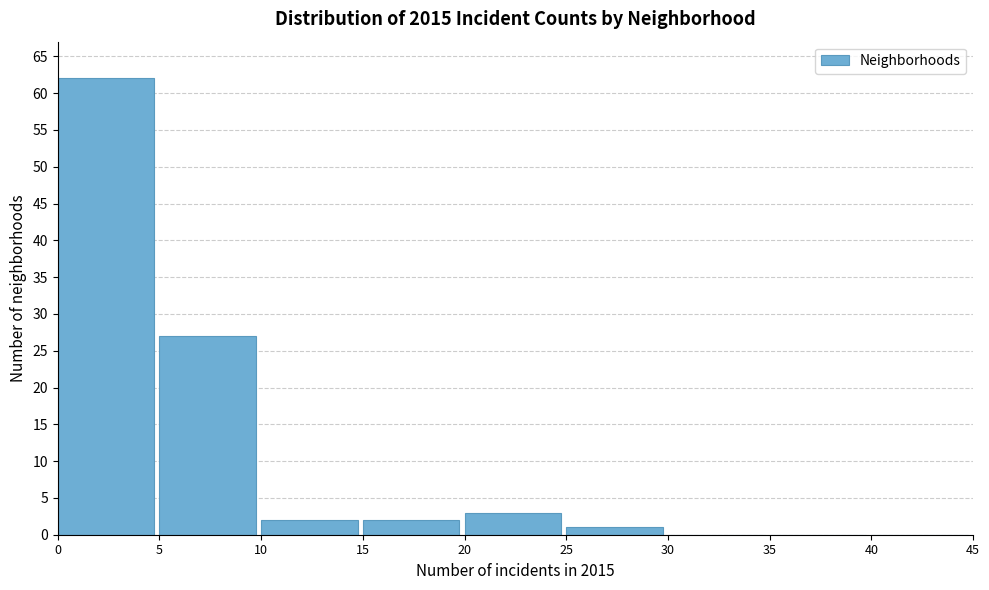

Reading left to right, list every bar in this chart as the range it spans on the x-axis followed by its height. The values are not printed on the chart, so give them approximately, as read against the axis.

0 to 5: 62
5 to 10: 27
10 to 15: 2
15 to 20: 2
20 to 25: 3
25 to 30: 1
30 to 35: 0
35 to 40: 0
40 to 45: 0